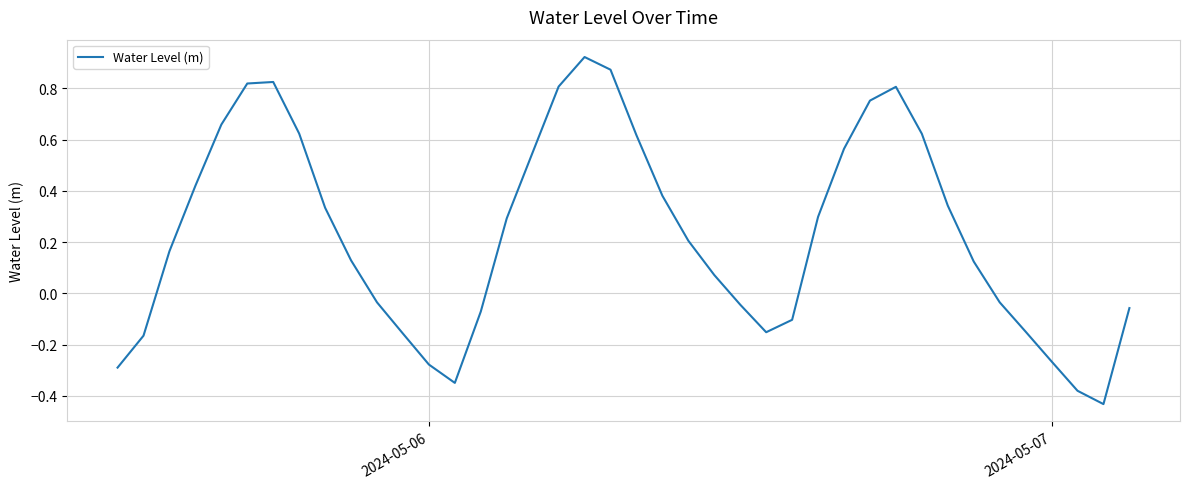

What is the difference between the maximum and minimum values?

1.4